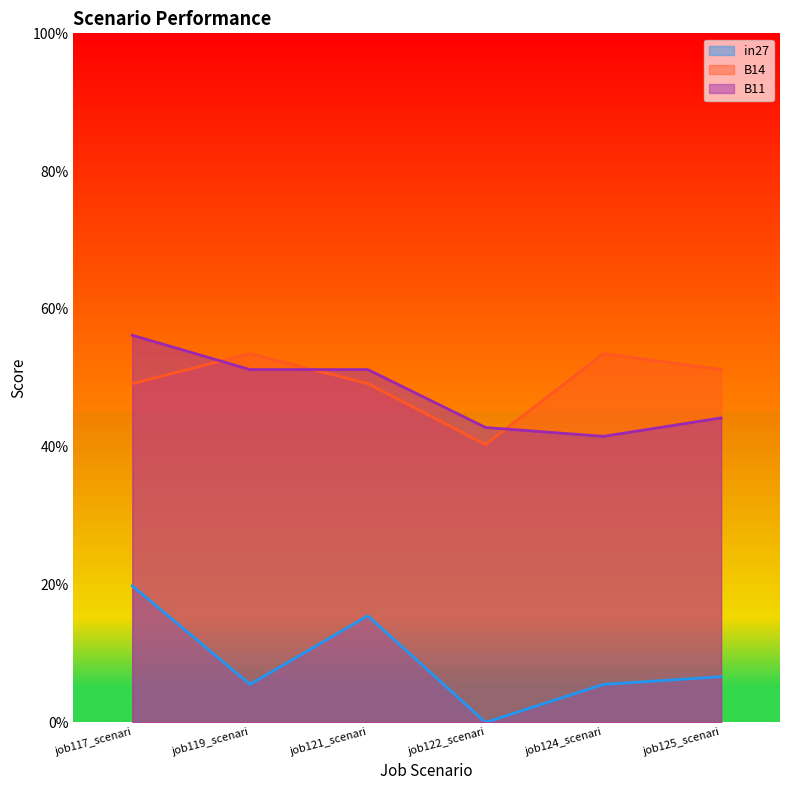

At which category does in27 reach its first local valley?

job119_scenari